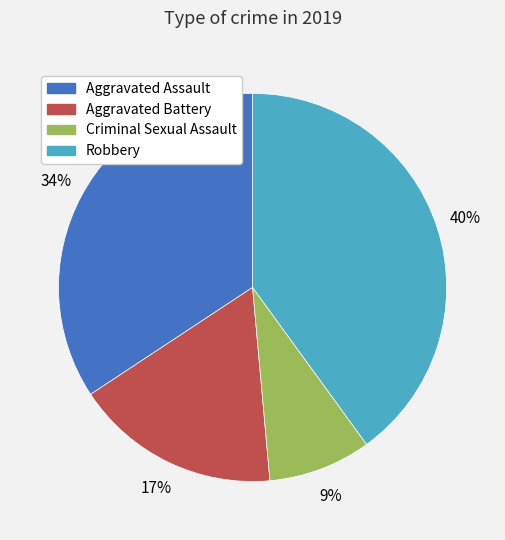

Rank the categories by value from highest to lowest.

Robbery, Aggravated Assault, Aggravated Battery, Criminal Sexual Assault